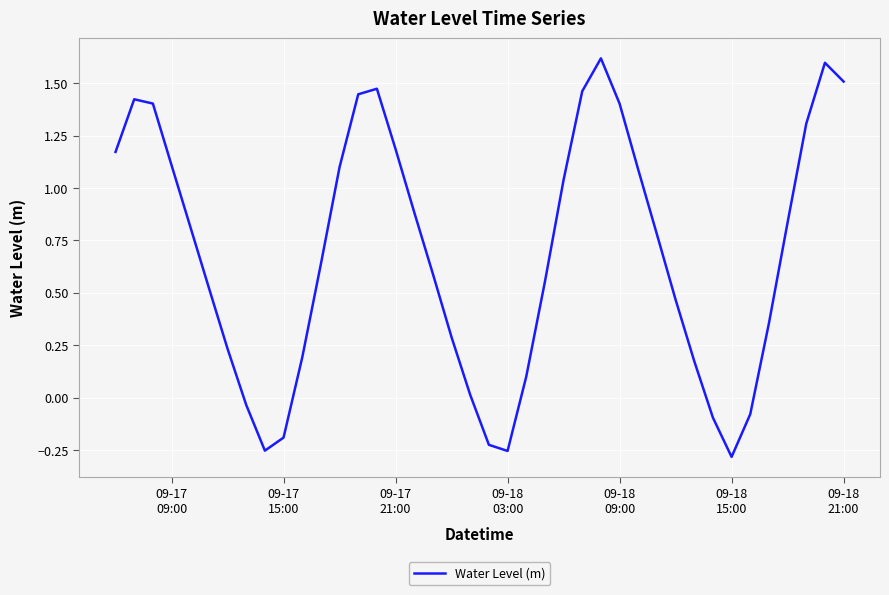

What is the greatest value displayed?

1.6